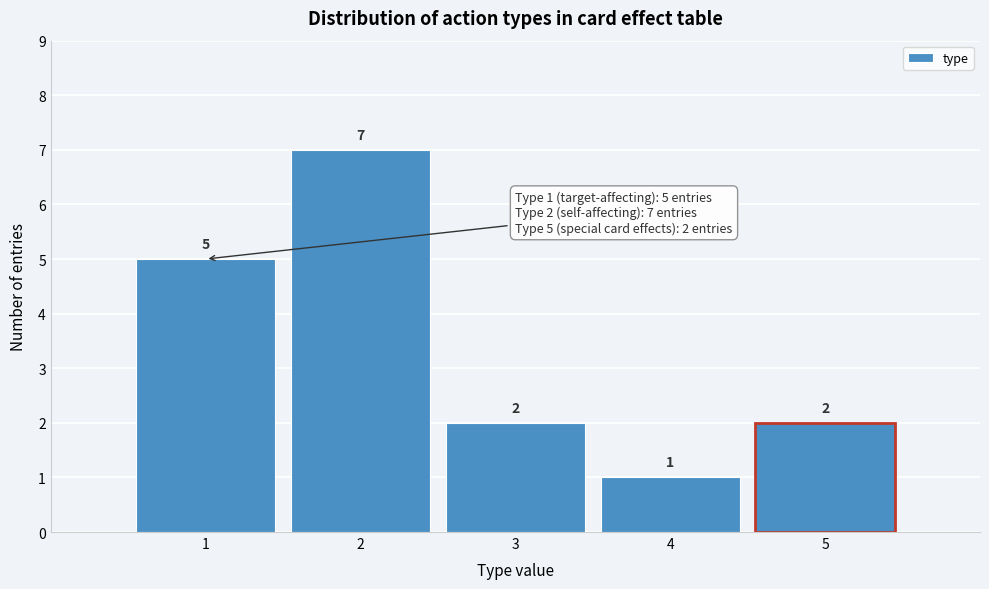

Reading left to right, transcribe this chart: for each bar, give the range it covers on the x-axis and its height.

0.5 to 1.5: 5
1.5 to 2.5: 7
2.5 to 3.5: 2
3.5 to 4.5: 1
4.5 to 5.5: 2